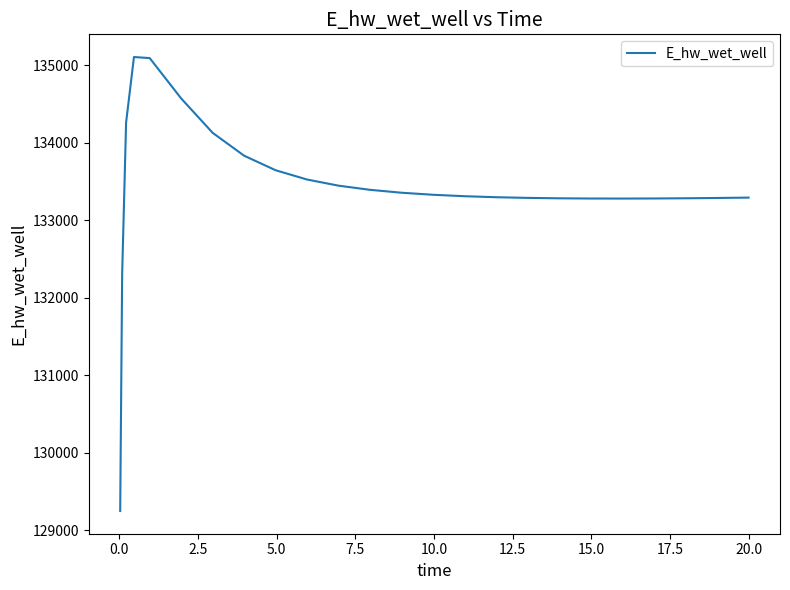

What is the minimum value shown in the chart?

129248.5